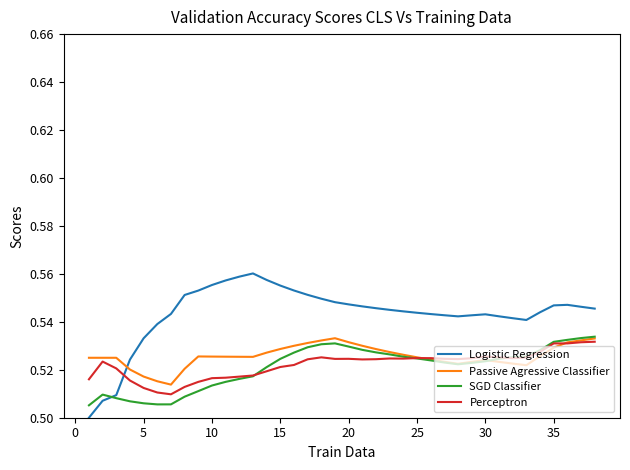

True or false: Perceptron and Logistic Regression cross at least once.

True